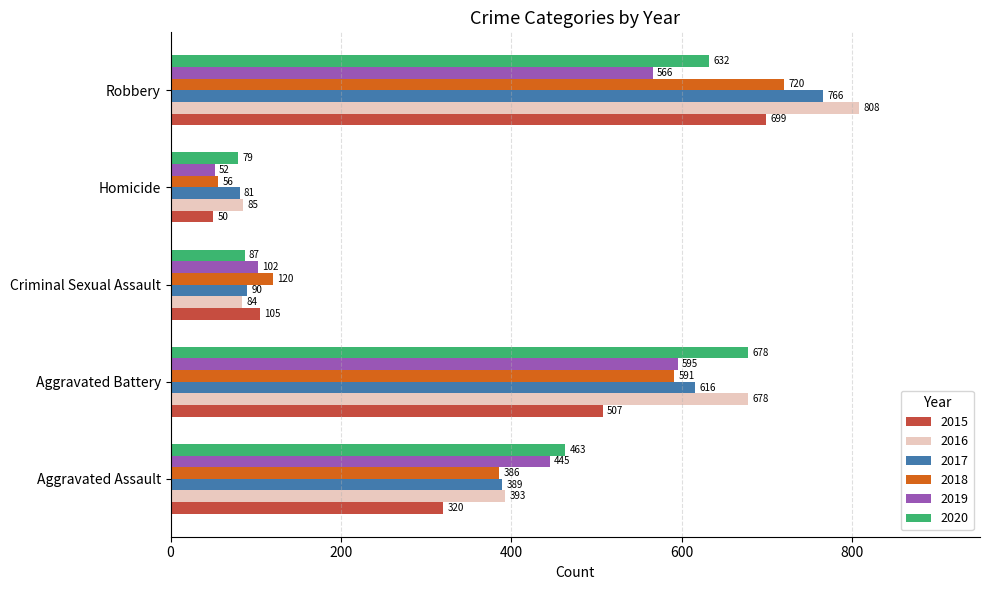

Is it true that 2019 equals 283 at Robbery?

False